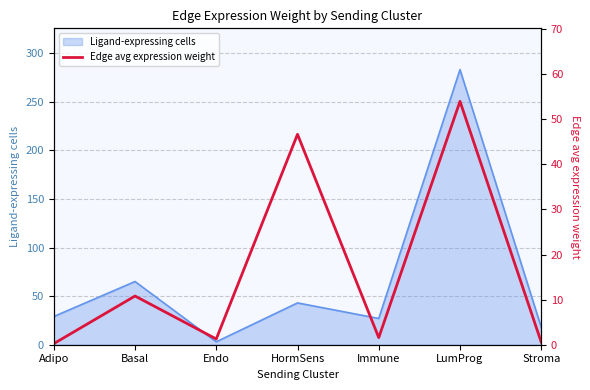

True or false: the data shows 1.3 at Endo.

True